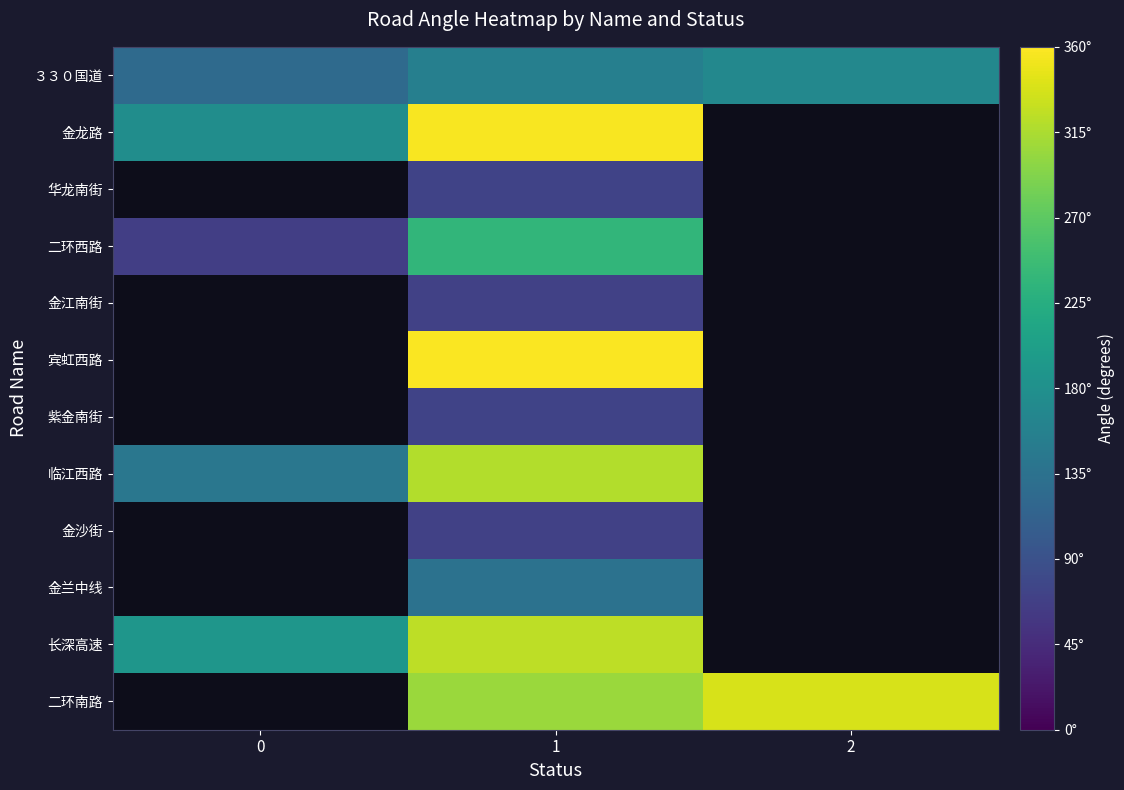

The 长深高速 series shows 111.5 at 1. True or false?

False